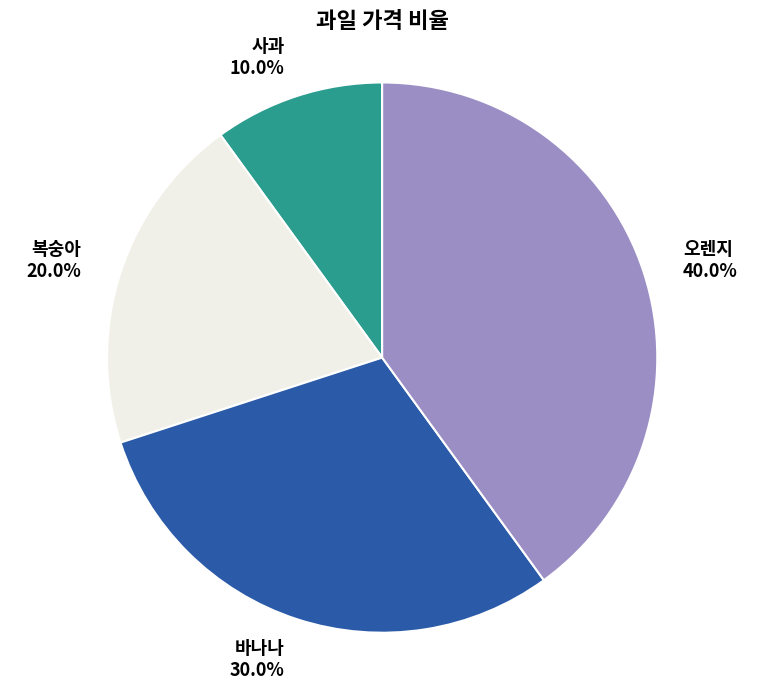

What percentage is the 사과 slice, to the nearest percent?

10%